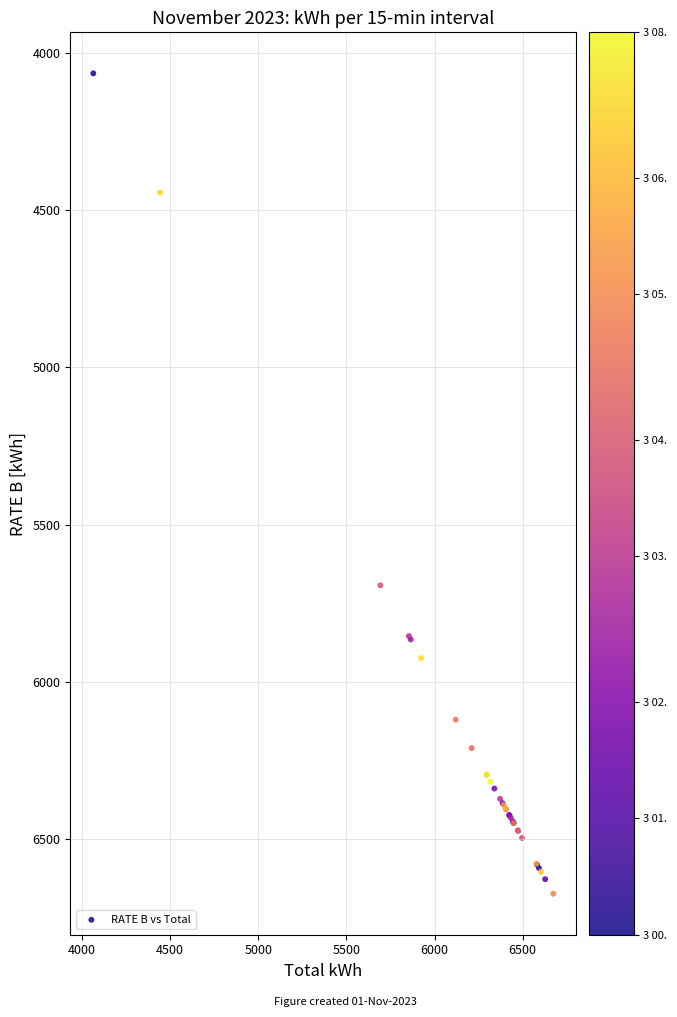

What Y value in the scatter plot is closest to 5369?

5693.0